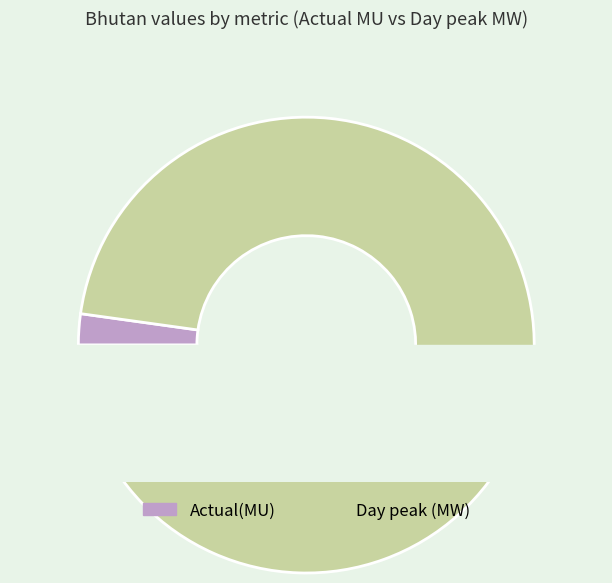

Rank the categories by value from highest to lowest.

Day peak (MW), Actual(MU)